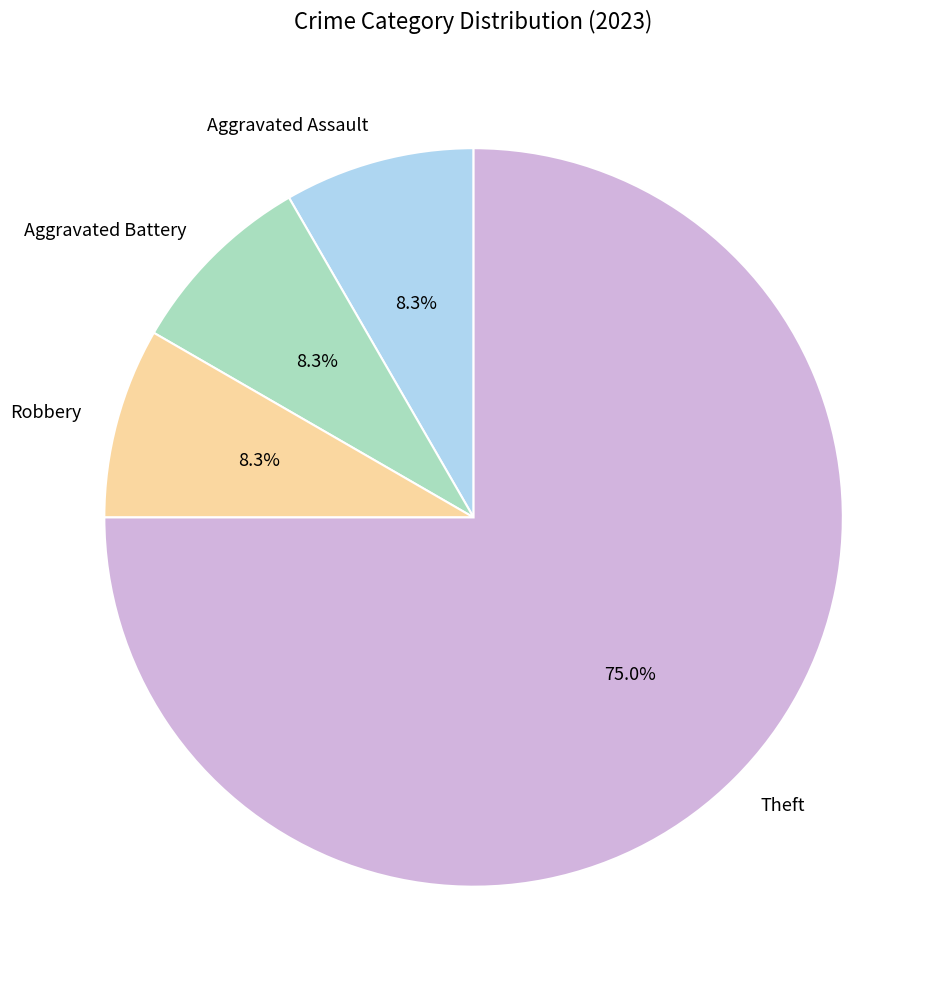

Is Aggravated Assault the majority of the pie?

No